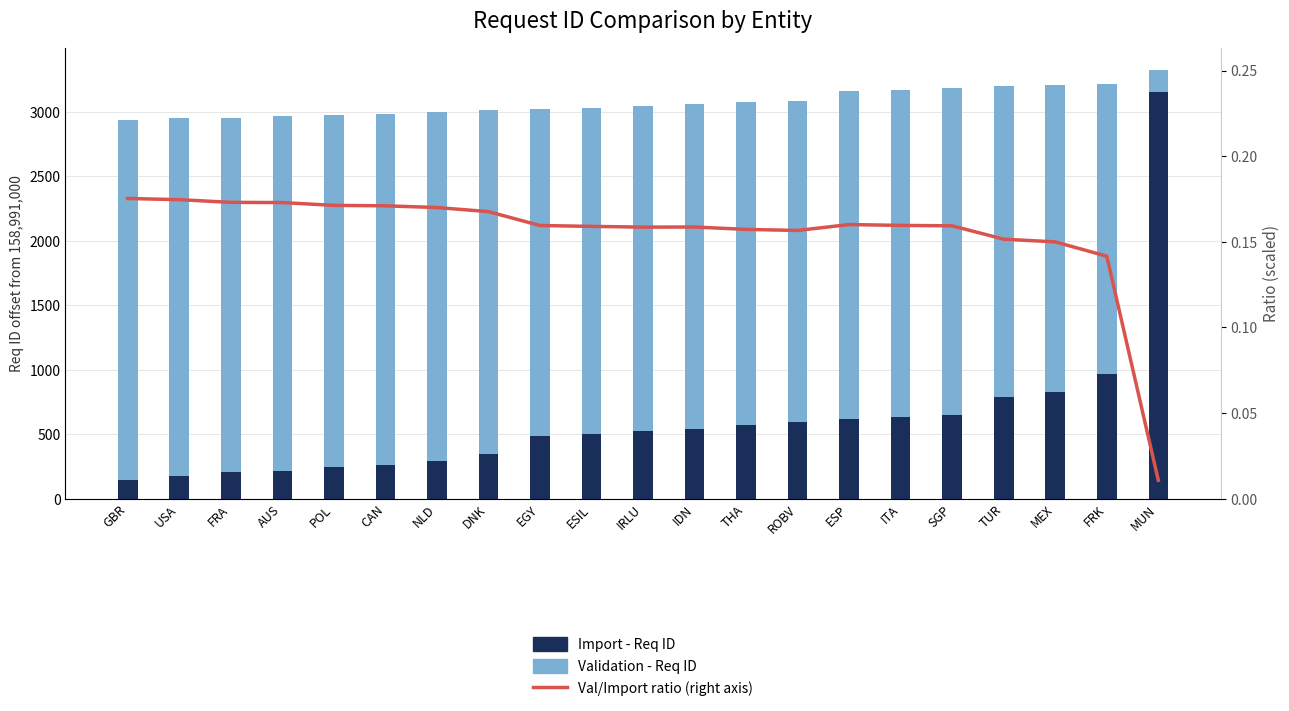

Rank the categories by Import - Req ID value from lowest to highest.

GBR, USA, FRA, AUS, POL, CAN, NLD, DNK, EGY, ESIL, IRLU, IDN, THA, ROBV, ESP, ITA, SGP, TUR, MEX, FRK, MUN